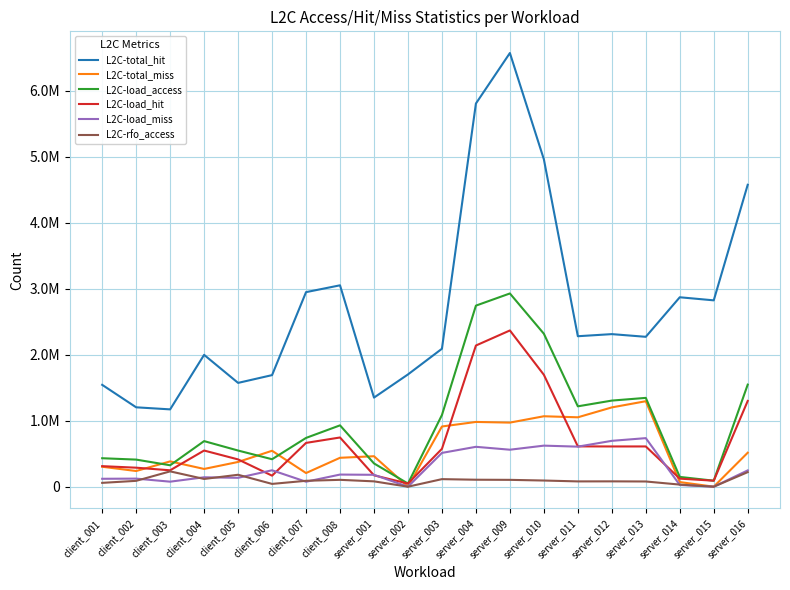

At which label does L2C-rfo_access first exceed 89486?

client_003